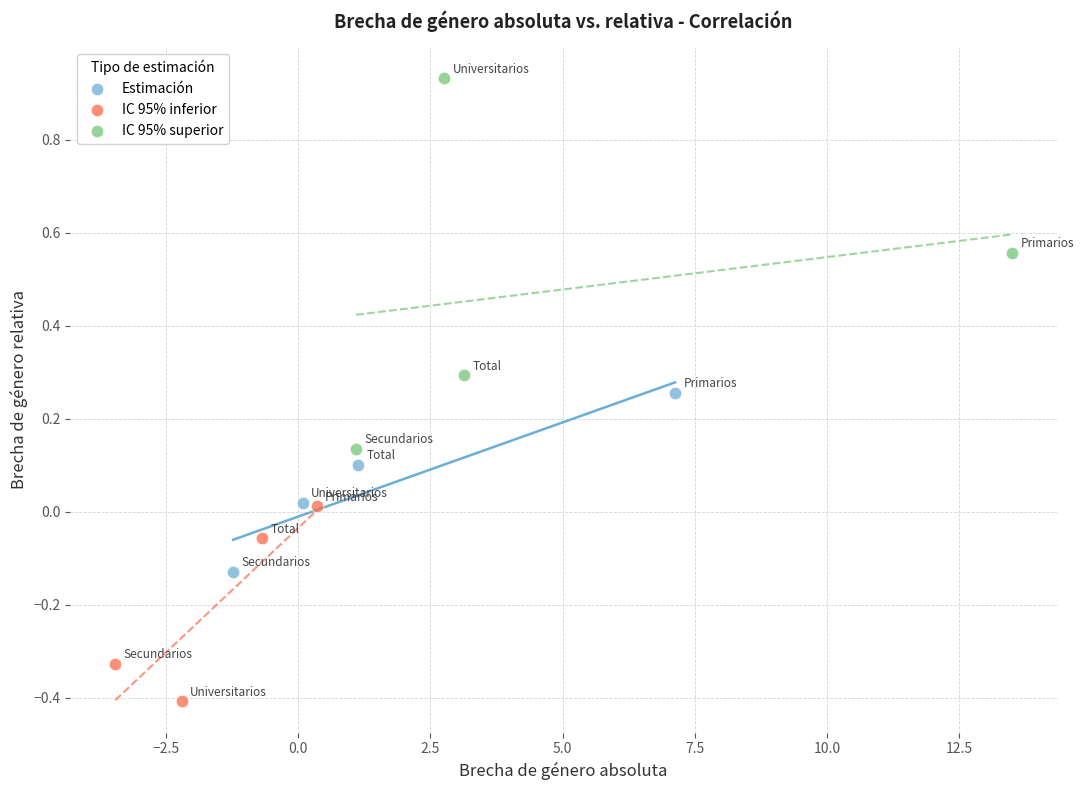

Which series contains the lowest Y value?

IC 95% inferior